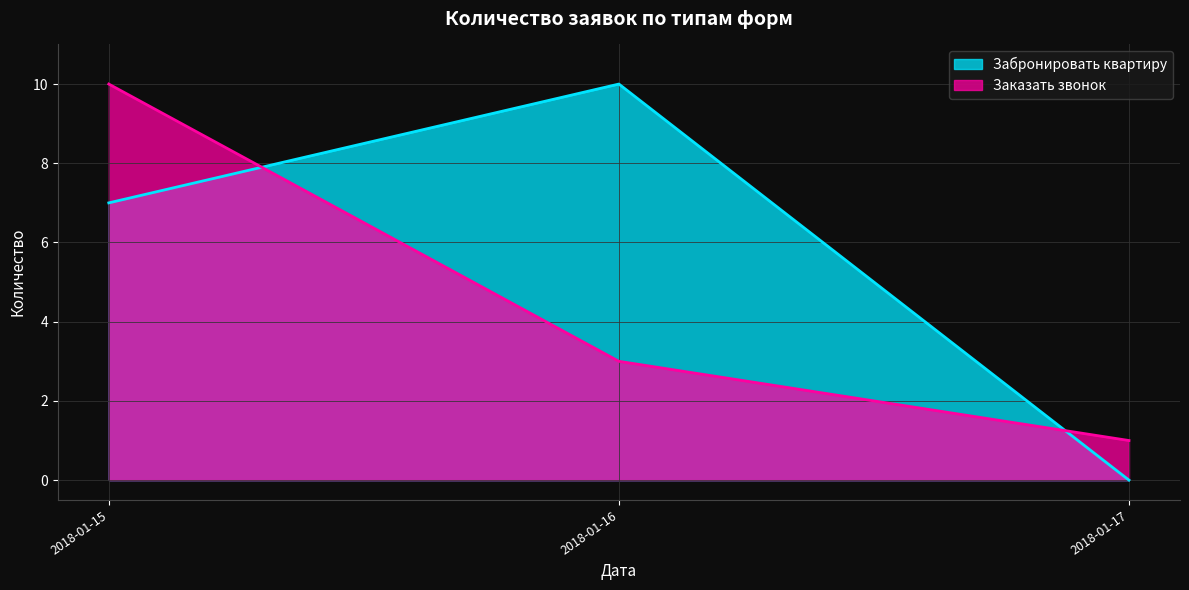

Count the number of categories in the chart.

3